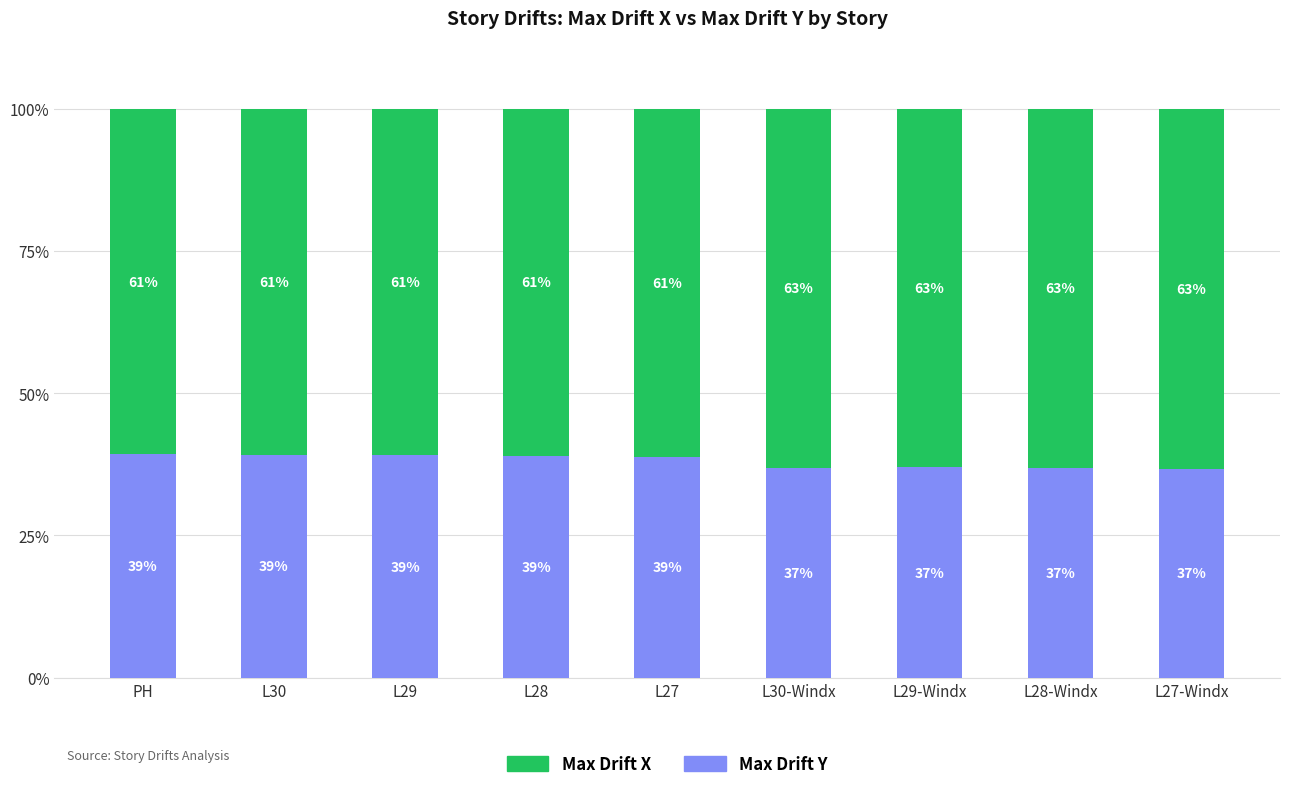

Read the Max Drift Y value at L28-Windx.

36.9